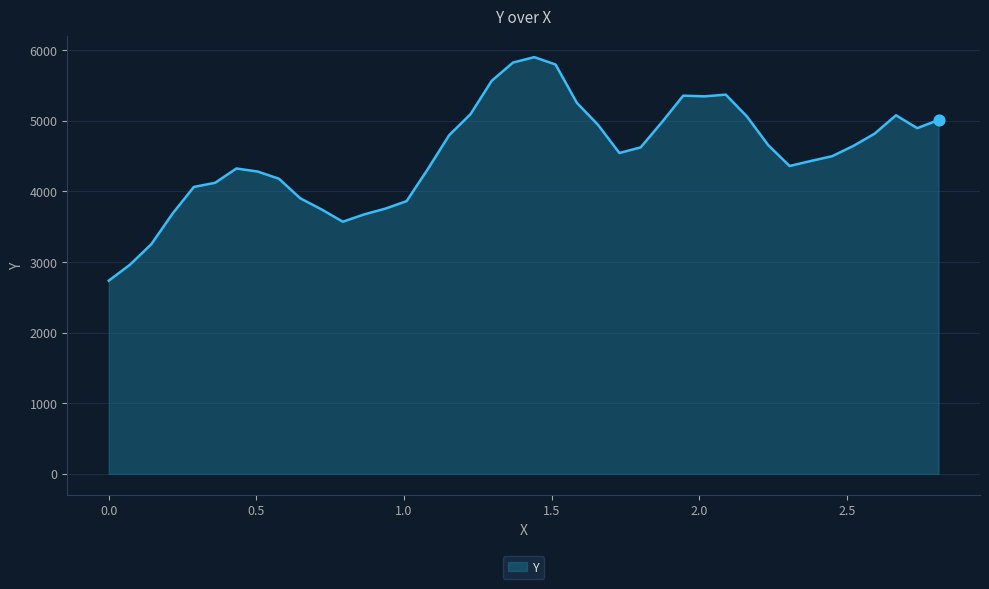

What is the greatest value displayed?

5898.1